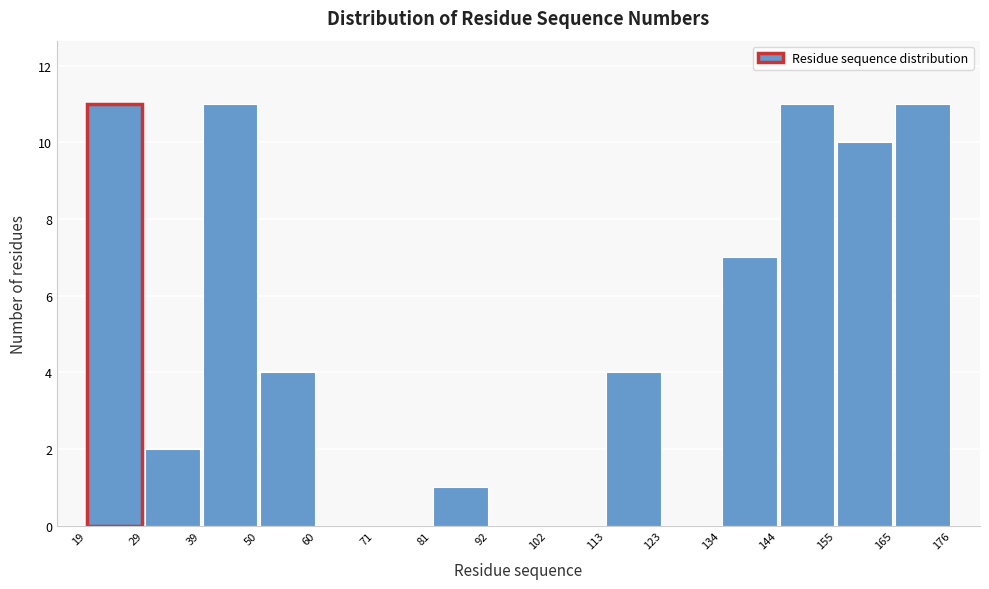

How tall is the bar that spans 81 to 92 on the x-axis? The values are not printed on the chart, so give them approximately, as read against the axis.

1